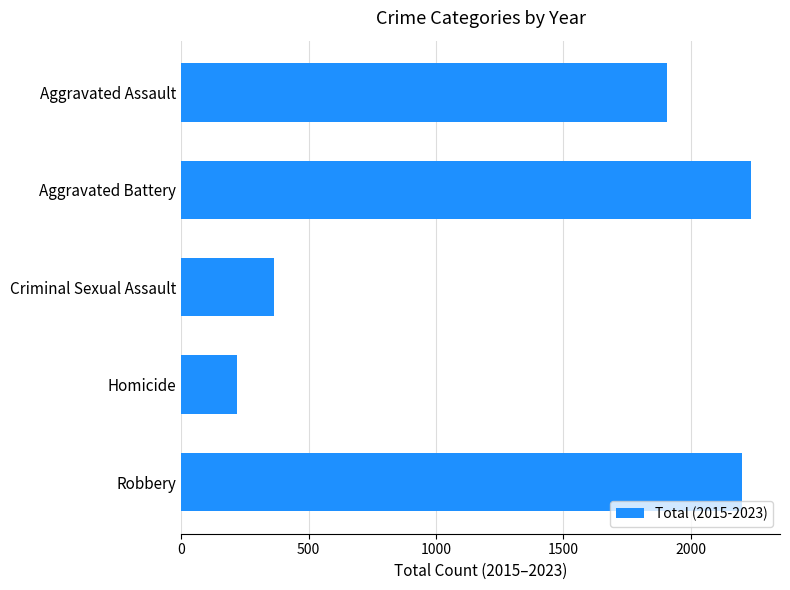

How many categories are shown in the chart?

5